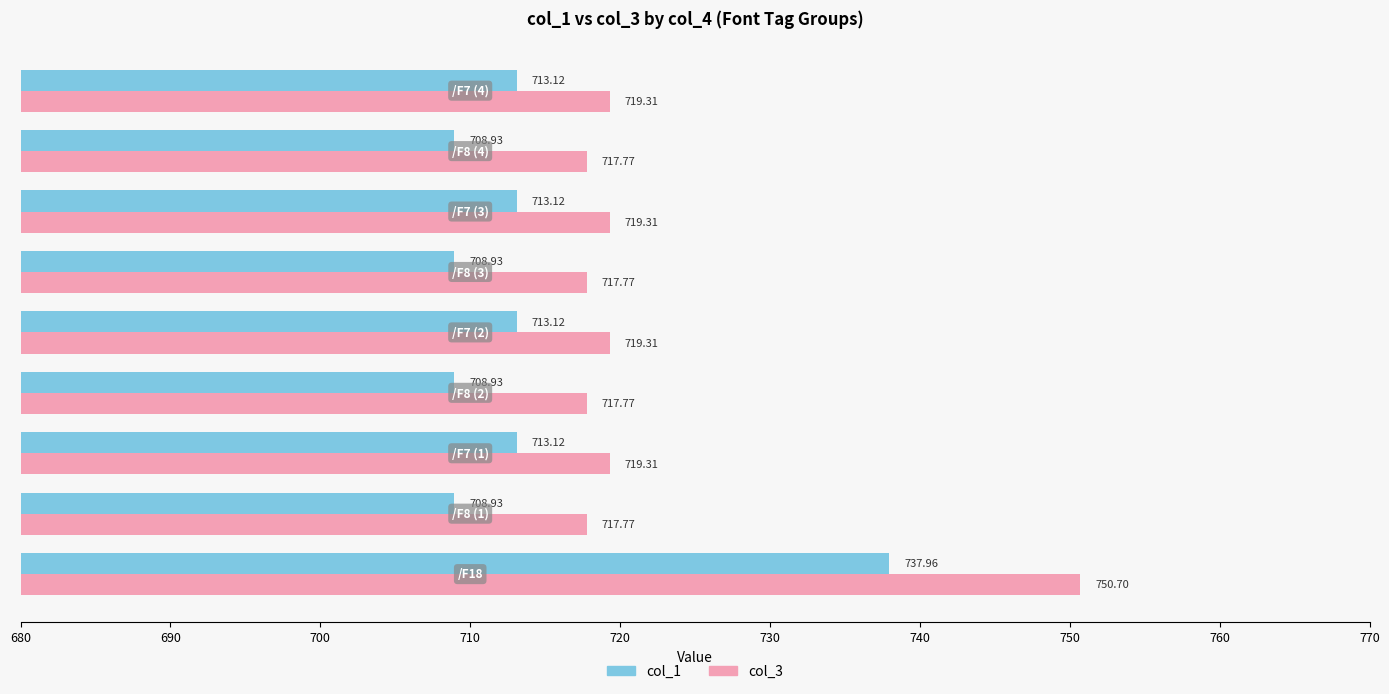

Which series has the largest total across all categories?

col_3